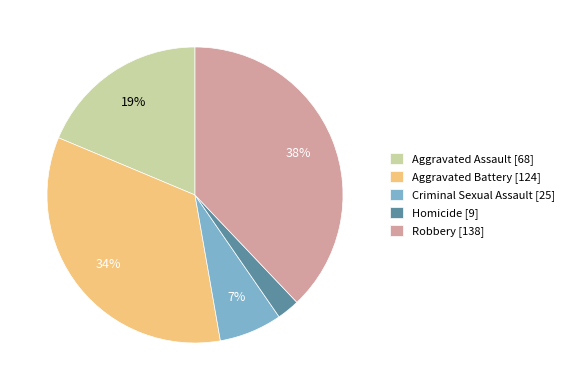

What percentage is the Homicide slice, to the nearest percent?

2%